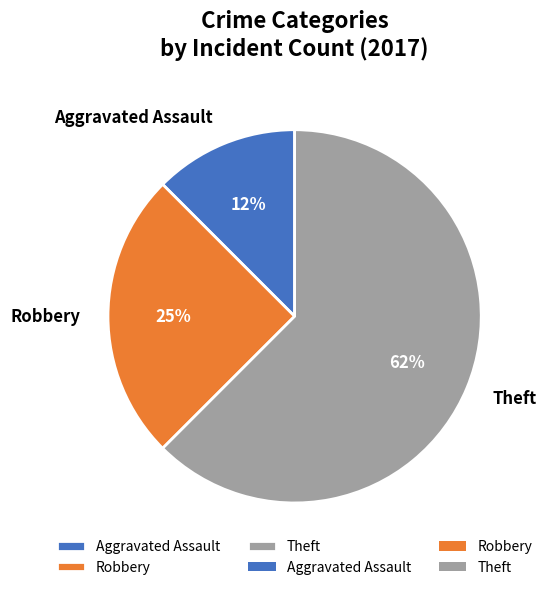

Combined, do Robbery and Aggravated Assault account for over 50%?

No